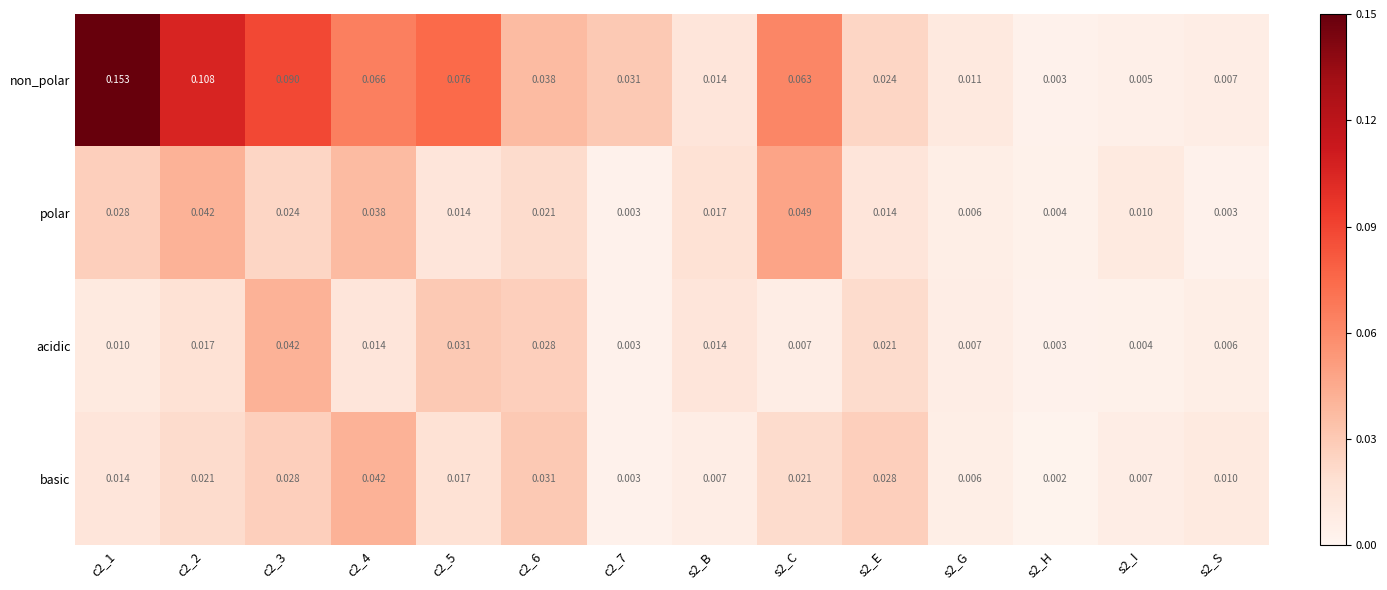

At c2_1, list the series in order from smallest to largest.

acidic, basic, polar, non_polar